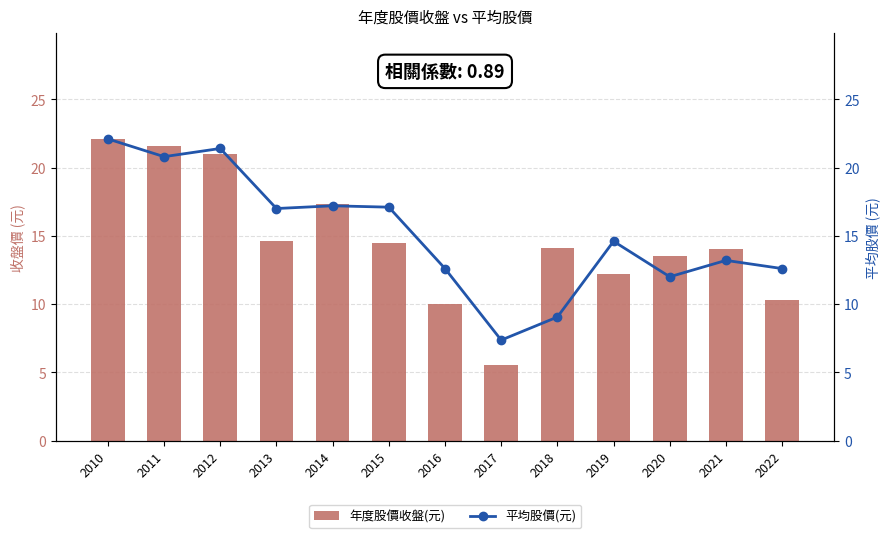

Which series has the largest total across all categories?

平均股價(元)